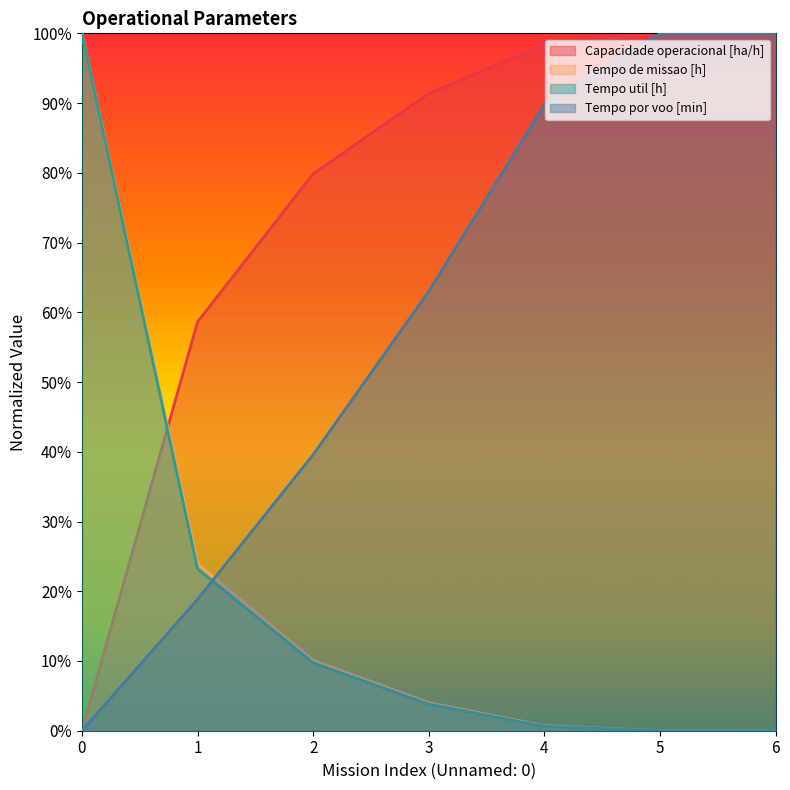

Between 0 and 5, which series saw the biggest shift?

Capacidade operacional [ha/h]